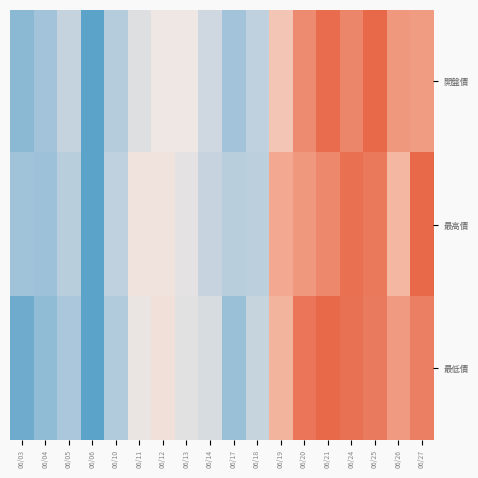

What is the difference between the highest and lowest values at 06/03?

0.2